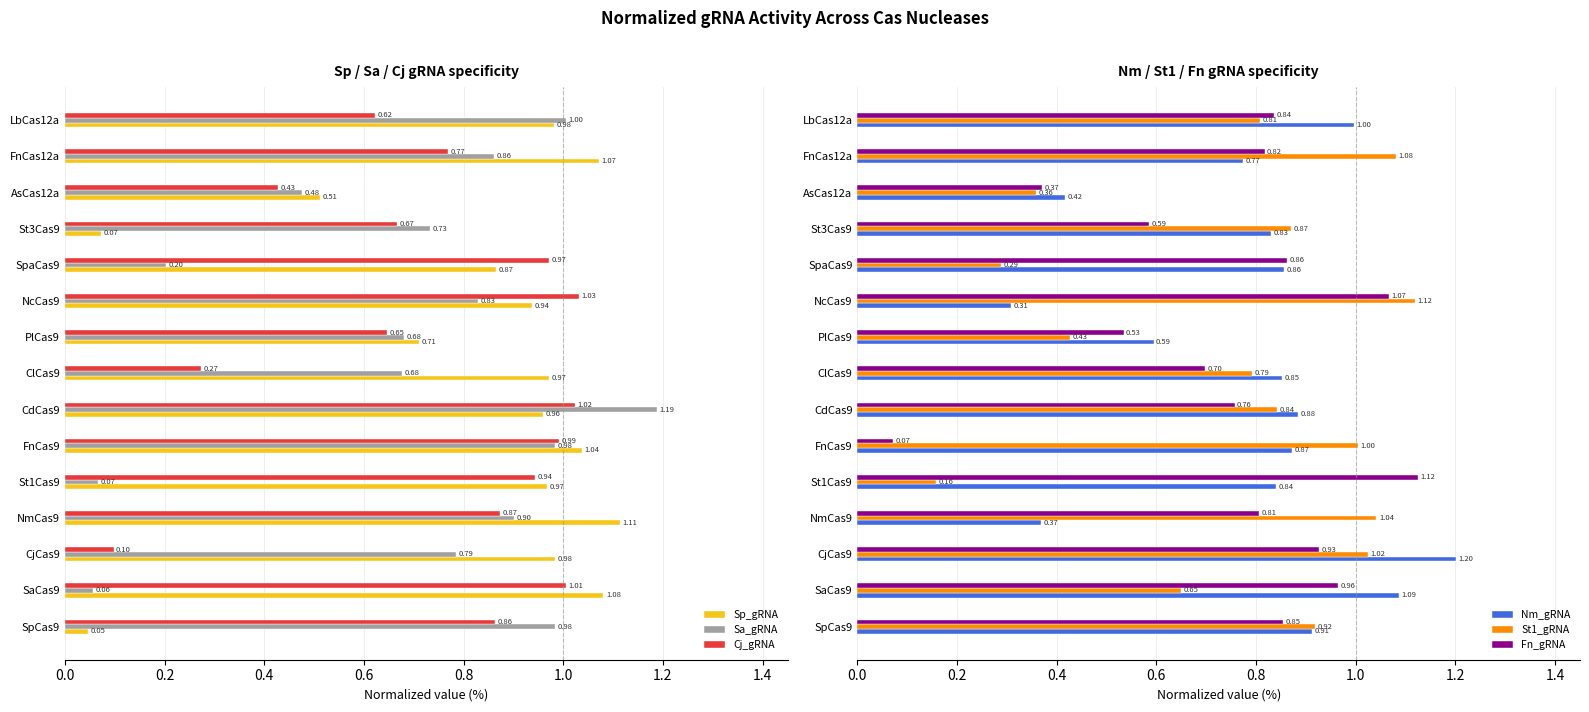

Reading left to right, extract all data points from this chart.

Sp_gRNA: 0.0	1.1	1.0	1.1	1.0	1.0	1.0	1.0	0.7	0.9	0.9	0.1	0.5	1.1	1.0
Sa_gRNA: 1.0	0.1	0.8	0.9	0.1	1.0	1.2	0.7	0.7	0.8	0.2	0.7	0.5	0.9	1.0
Cj_gRNA: 0.9	1.0	0.1	0.9	0.9	1.0	1.0	0.3	0.6	1.0	1.0	0.7	0.4	0.8	0.6
Nm_gRNA: 0.9	1.1	1.2	0.4	0.8	0.9	0.9	0.9	0.6	0.3	0.9	0.8	0.4	0.8	1.0
St1_gRNA: 0.9	0.6	1.0	1.0	0.2	1.0	0.8	0.8	0.4	1.1	0.3	0.9	0.4	1.1	0.8
Fn_gRNA: 0.9	1.0	0.9	0.8	1.1	0.1	0.8	0.7	0.5	1.1	0.9	0.6	0.4	0.8	0.8